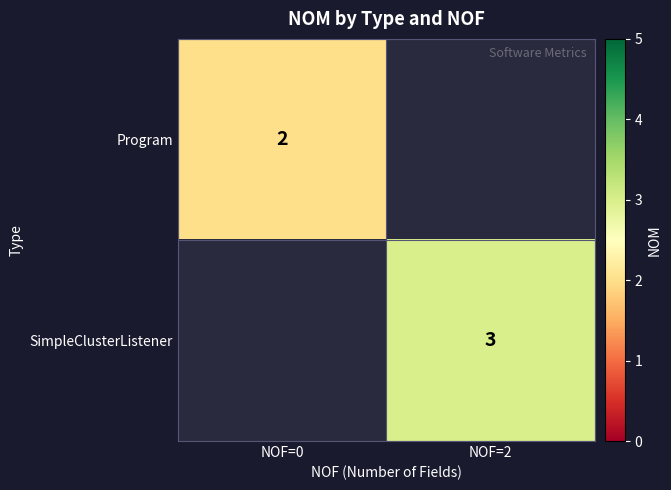

Is it true that Program equals 3 at NOF=0?

False